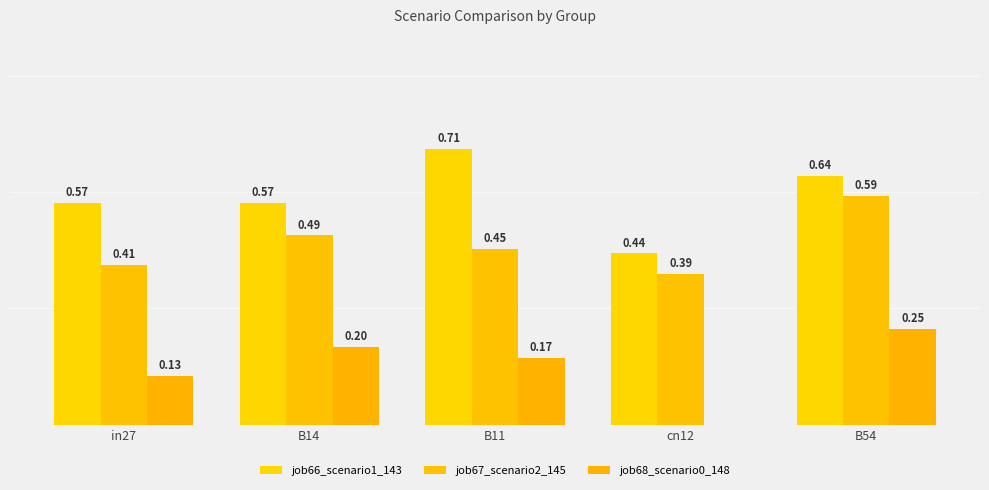

Which category has the highest value in the job67_scenario2_145 series?

B54